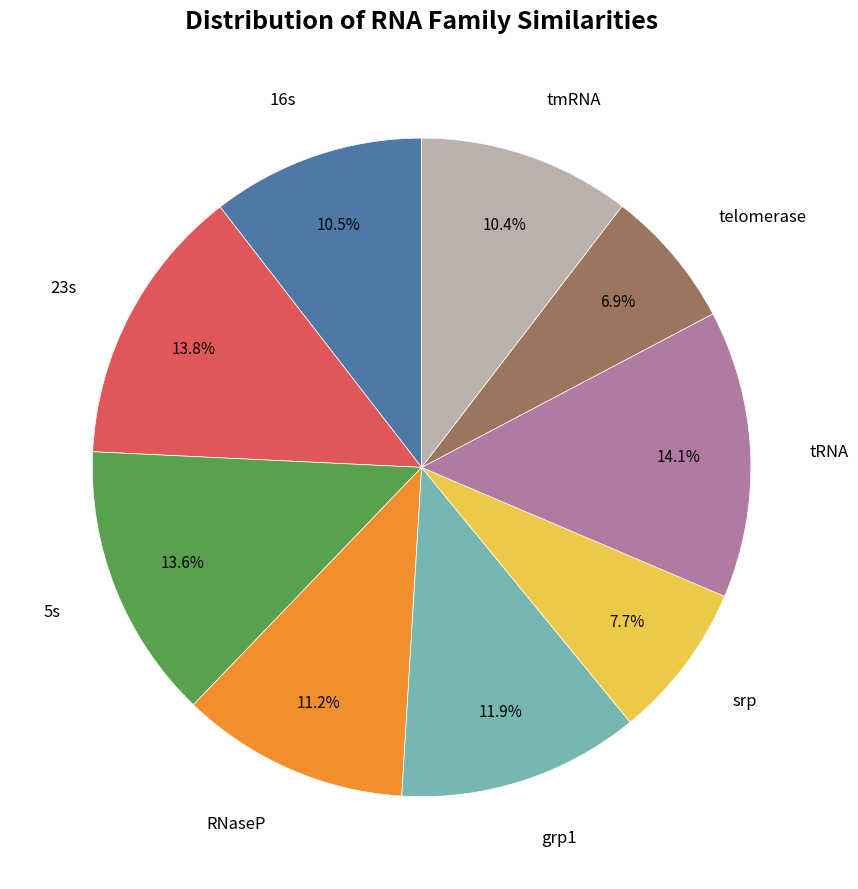

Is there any slice that represents more than half of the pie?

No